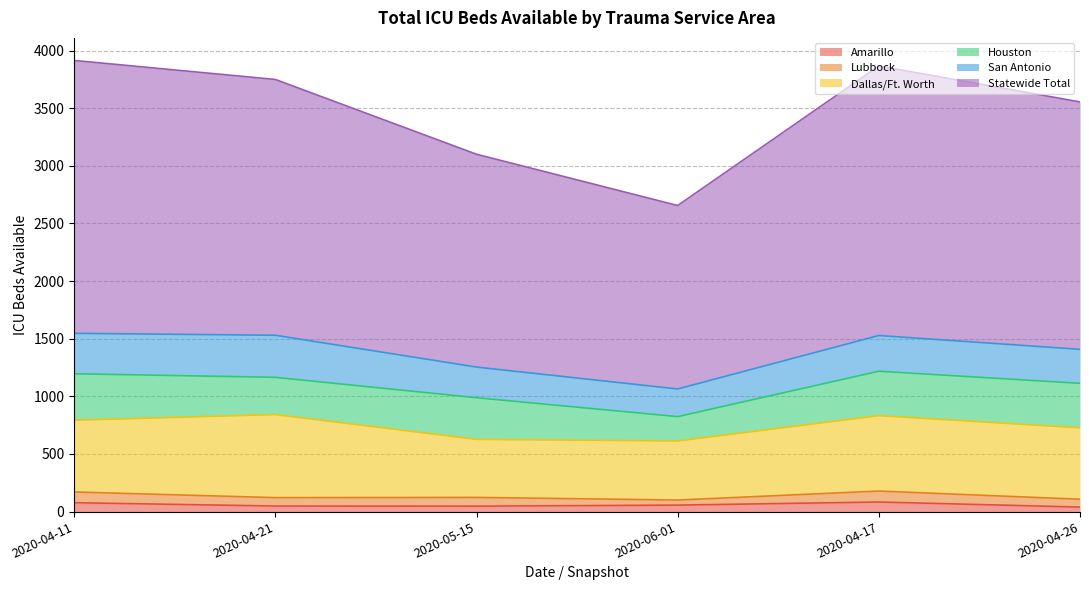

How many interior local peaks does the Dallas/Ft. Worth series have?

2